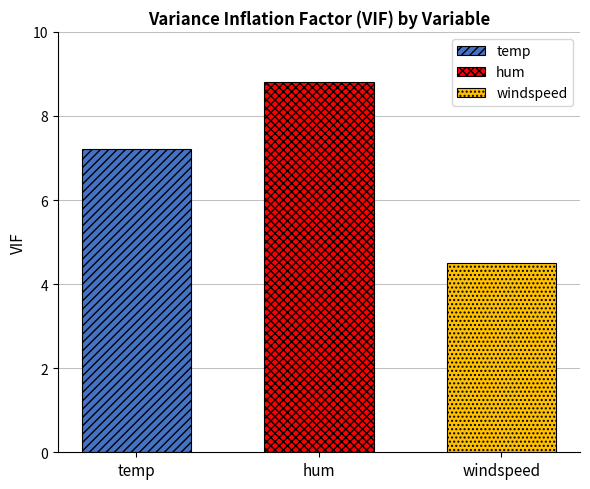

What is the difference between the highest and lowest values at hum?

4.3